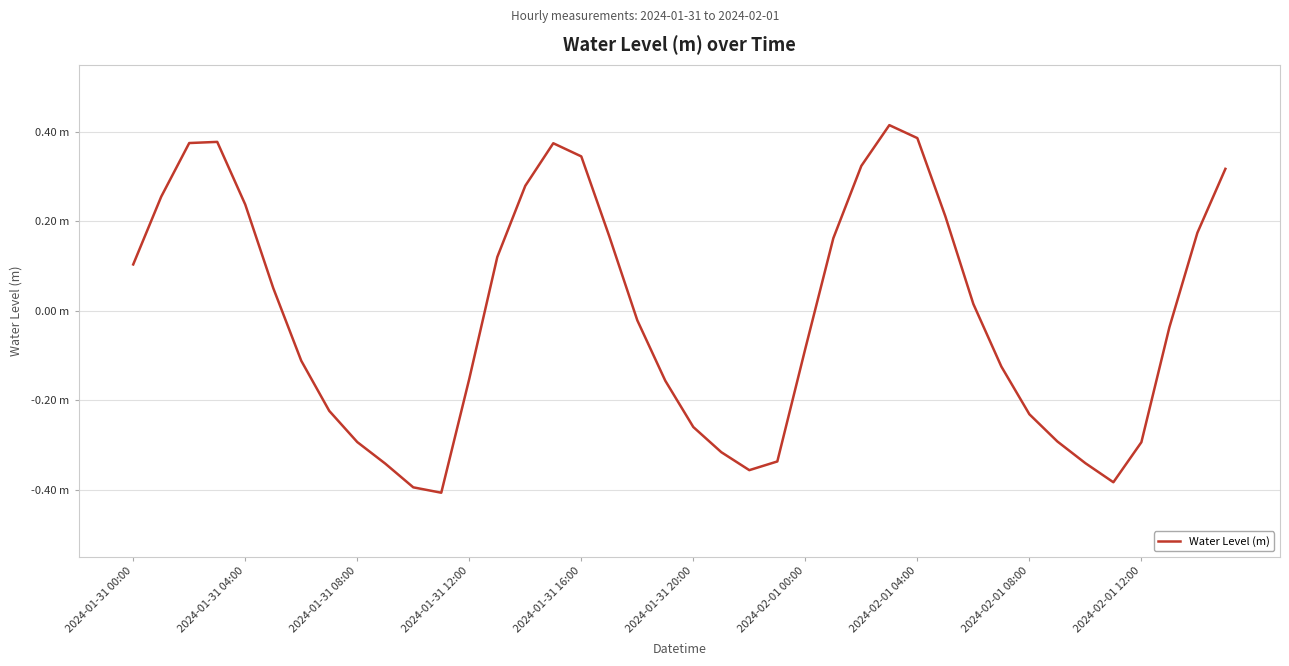

Does the chart have visible grid lines?

Yes